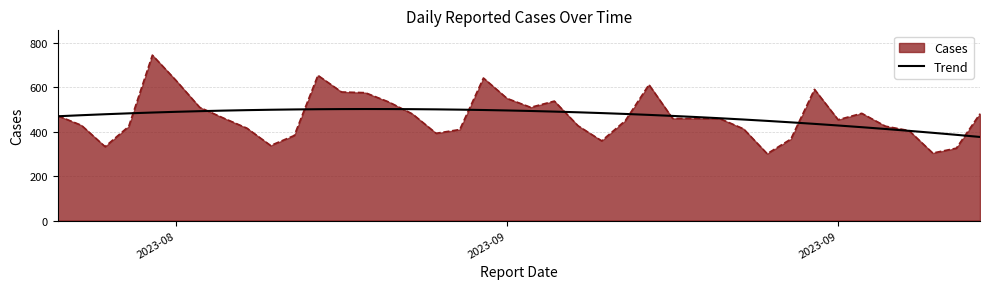

What is the smallest value displayed?

301.0